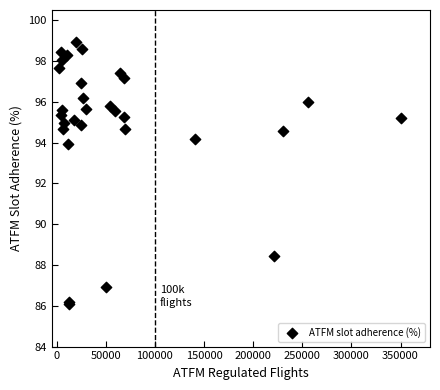

What Y value in the scatter plot is closest to 92?

93.9